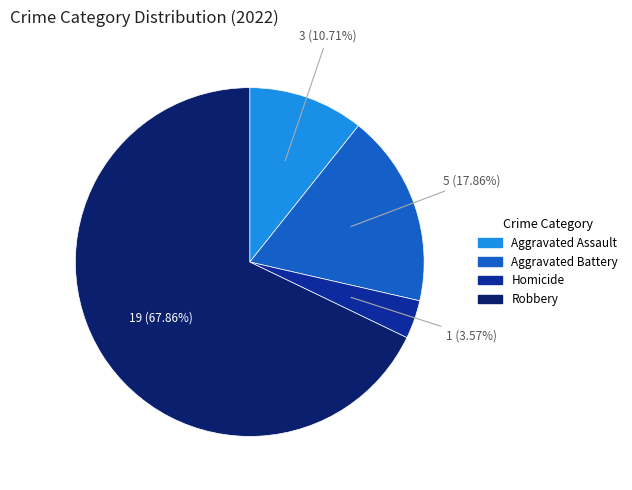

Is there any slice that represents more than half of the pie?

Yes